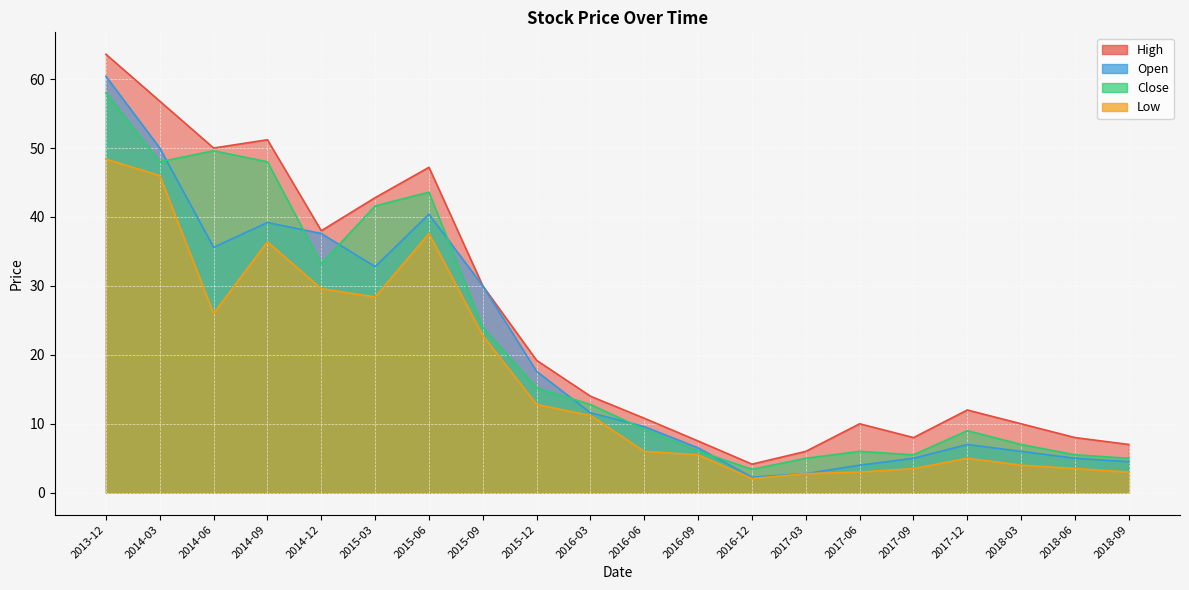

What is the label of the 20th point from the left?

2018-09